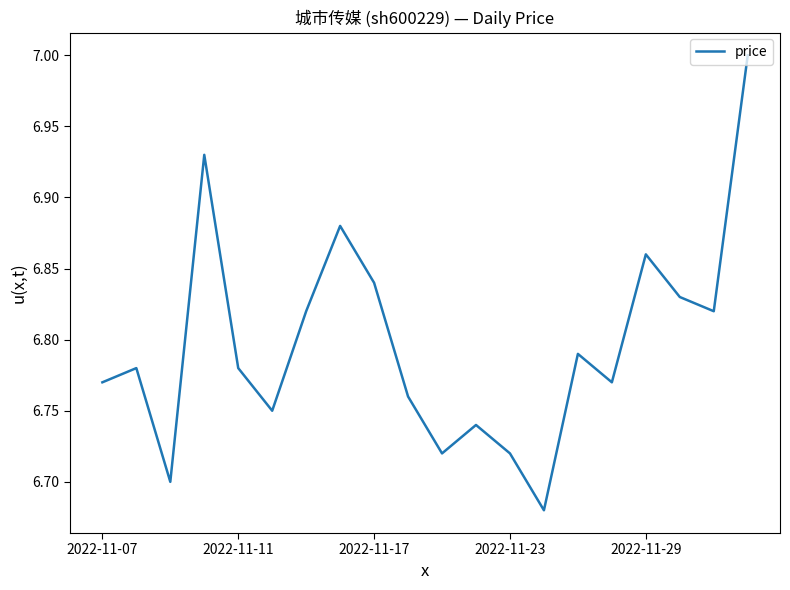

What is the difference between the maximum and minimum values?

0.3